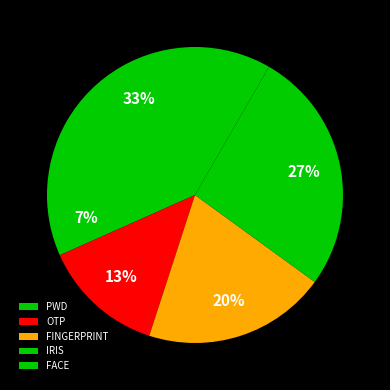

How many slices are in this pie chart?

5